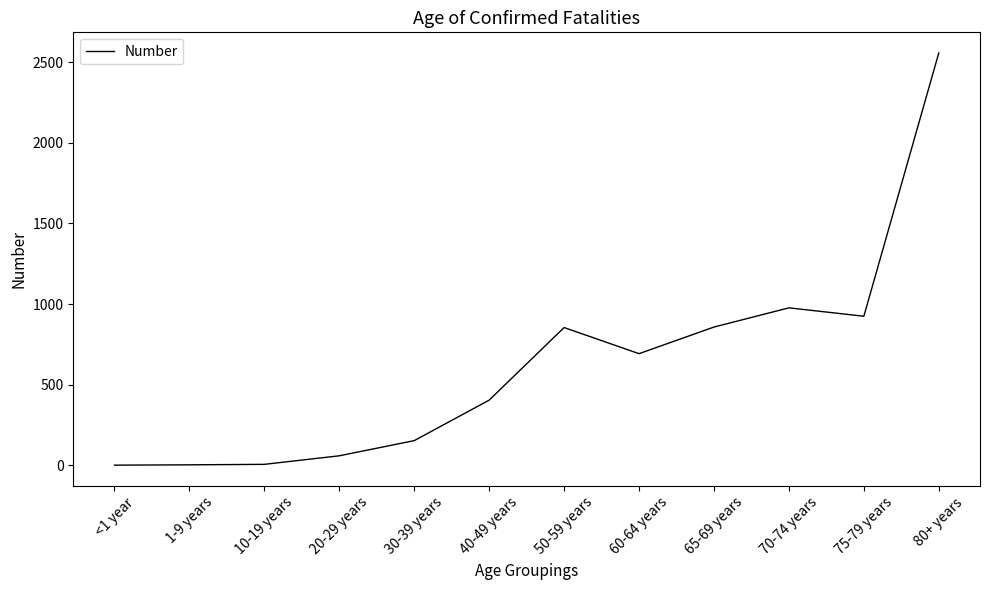

What is the difference between the maximum and minimum values?

2555